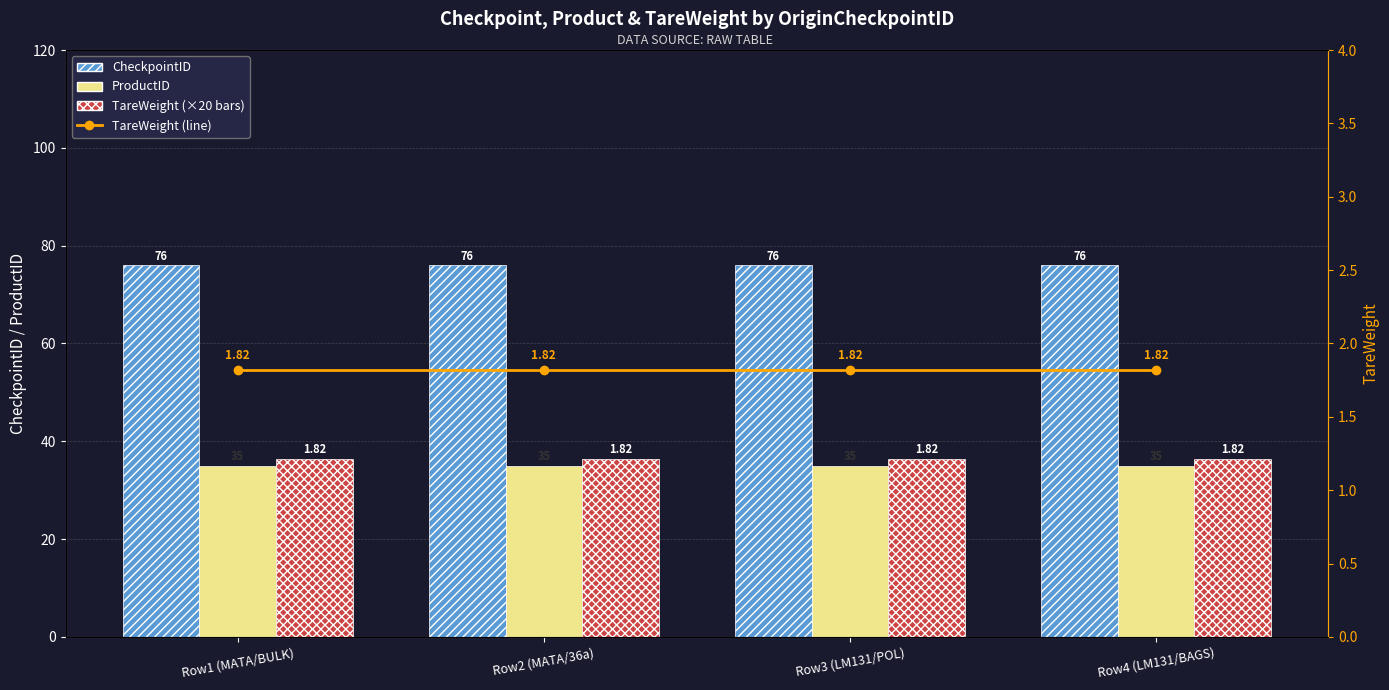

What is the sum of the TareWeight (×20) values at Row4 (LM131/BAGS) and Row3 (LM131/POL)?

72.8